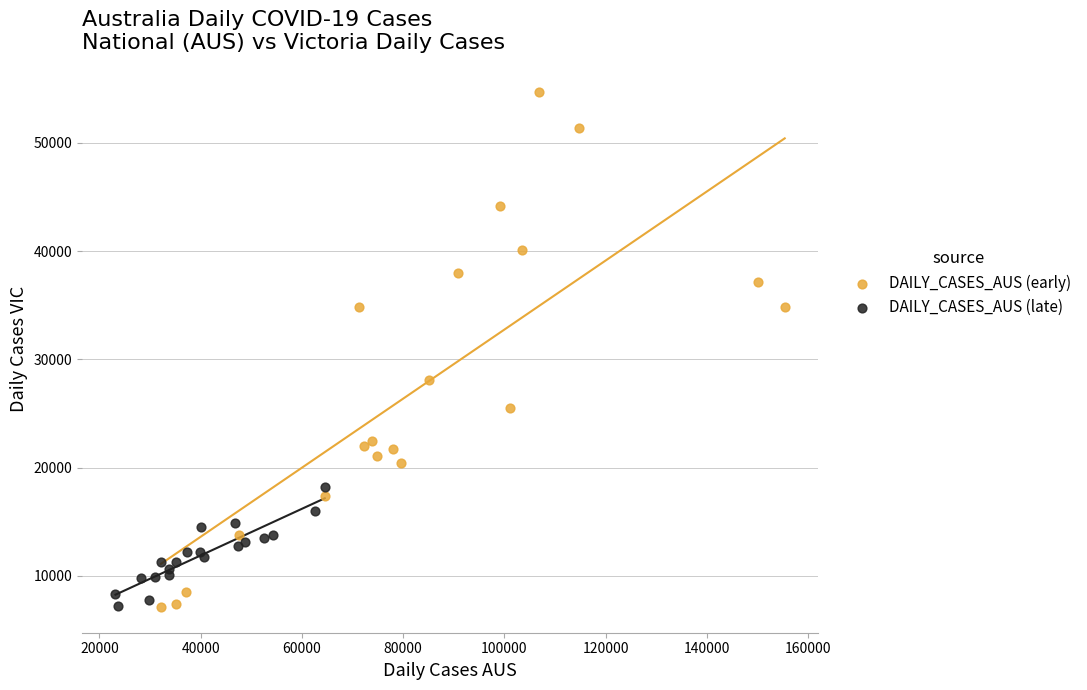

Which series has the largest Y range (max minus min)?

DAILY_CASES_AUS (early)